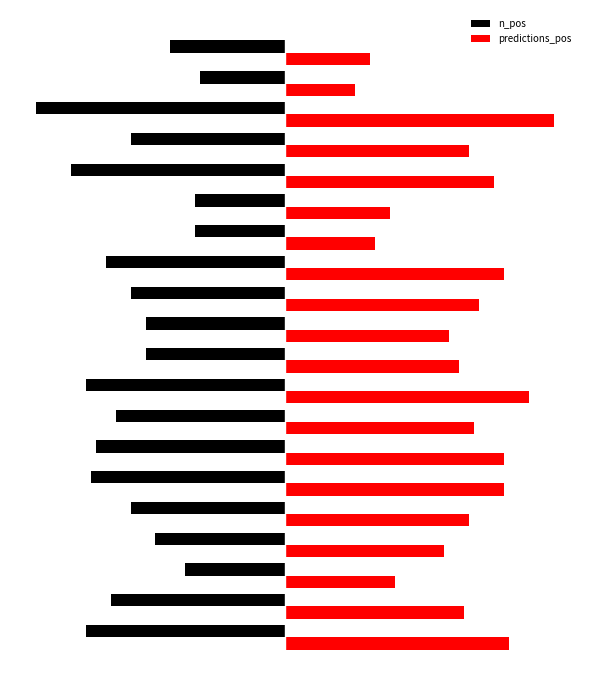

What are all the series names shown in the legend?

n_pos, predictions_pos